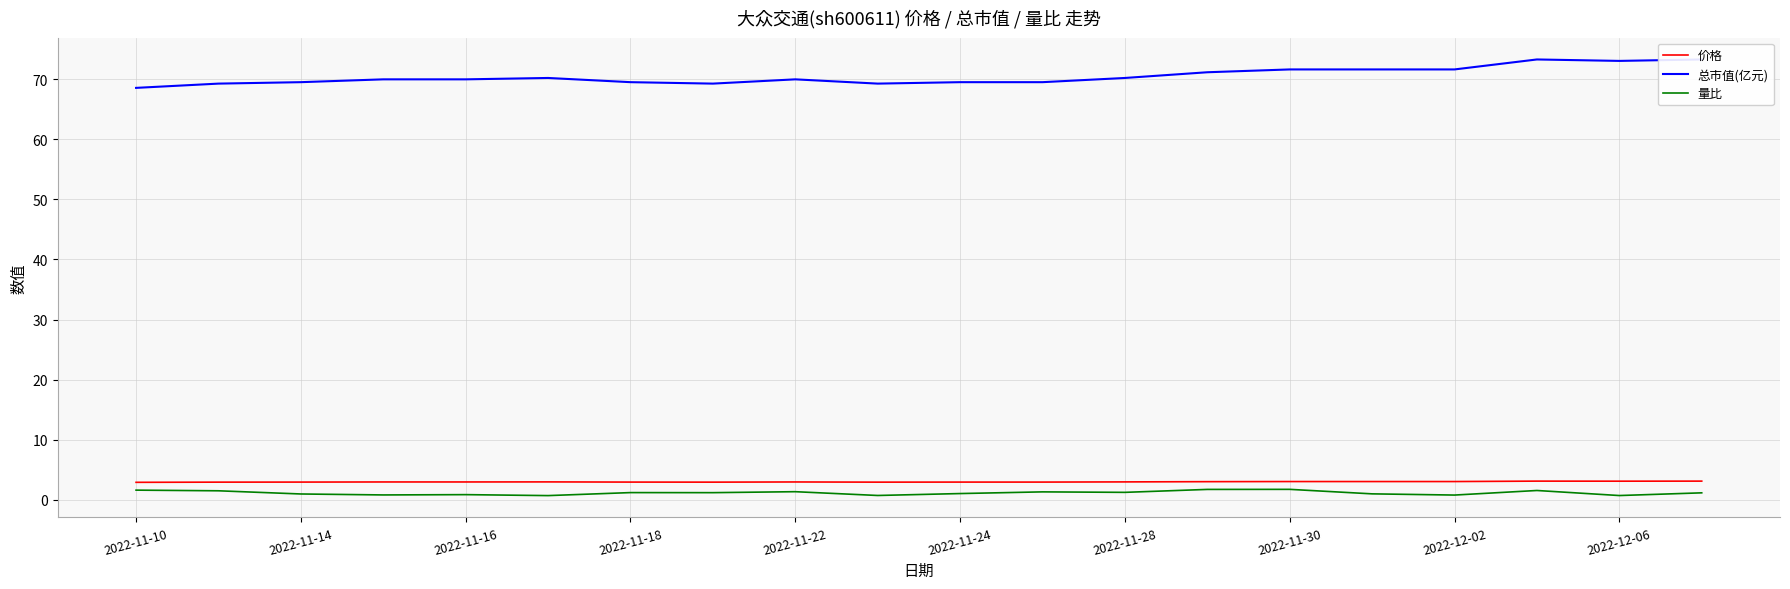

Is it true that 量比 equals 1.0 at 2022-11-24?

True